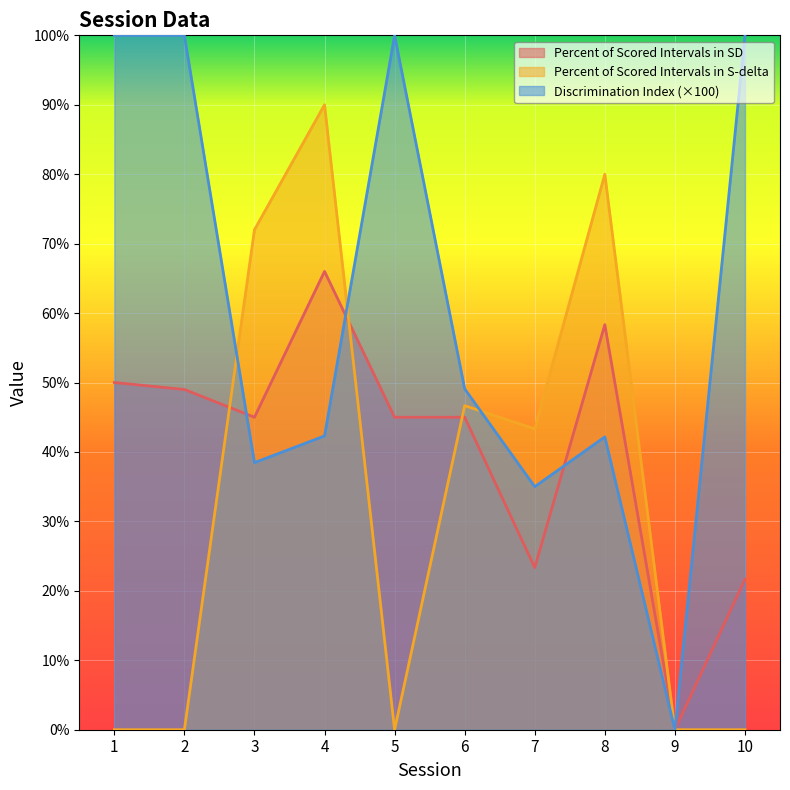

At which category is the sum across all series the highest?

4